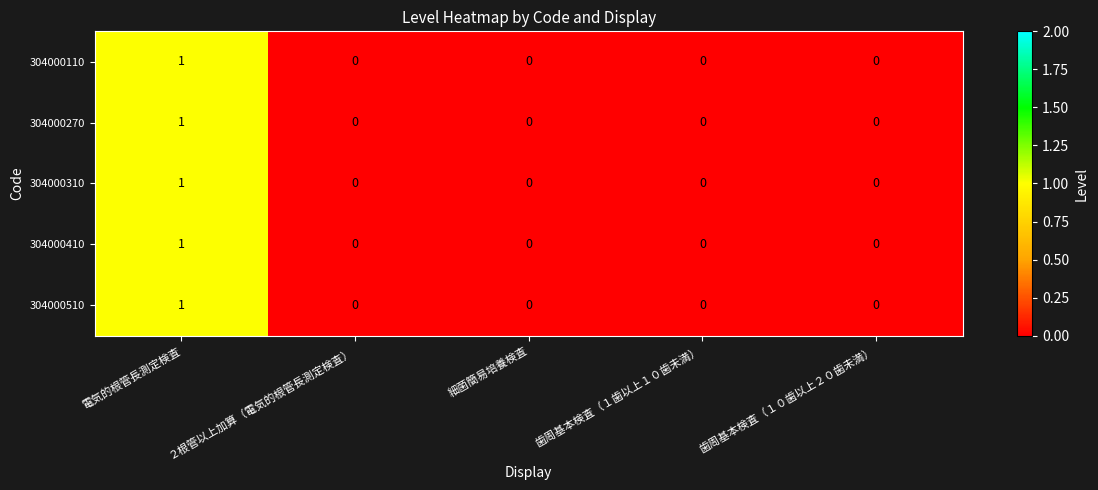

How many 304000270 values are between 0 and 1?

5